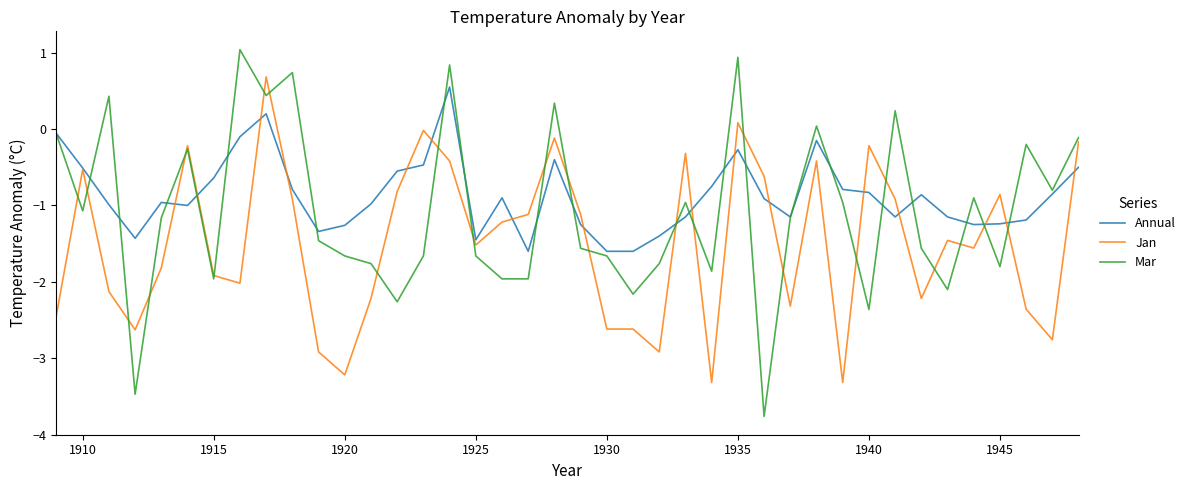

Rank the series by their maximum value, from highest to lowest.

Mar, Jan, Annual